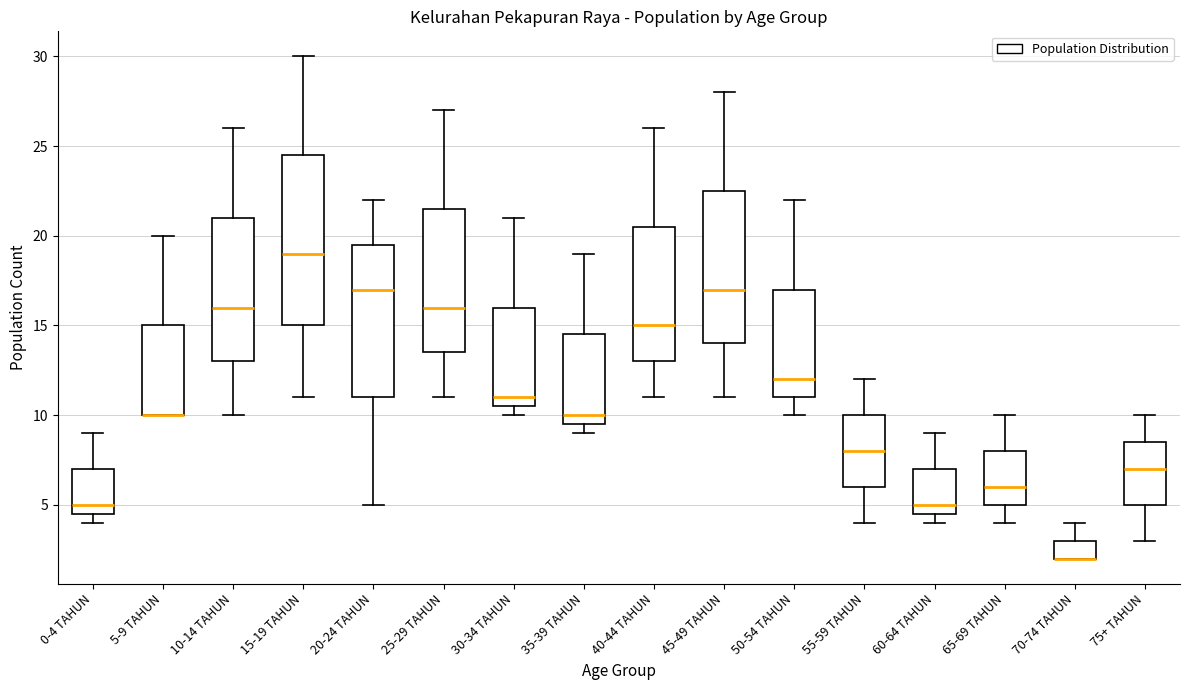

Reading left to right, transcribe this box plot: for each box, give where its median line is, the range the box spans, and where its two whiskers end, as read against the y-axis. The values are not printed on the chart, so give them approximately, as read against the axis.

0-4 TAHUN: median 5.0, box 4.5 to 7.0, whiskers 4.0 to 9.0
5-9 TAHUN: median 10.0 (drawn on the box's lower edge), box 10.0 to 15.0, whiskers 10.0 to 20.0
10-14 TAHUN: median 16.0, box 13.0 to 21.0, whiskers 10.0 to 26.0
15-19 TAHUN: median 19.0, box 15.0 to 24.5, whiskers 11.0 to 30.0
20-24 TAHUN: median 17.0, box 11.0 to 19.5, whiskers 5.0 to 22.0
25-29 TAHUN: median 16.0, box 13.5 to 21.5, whiskers 11.0 to 27.0
30-34 TAHUN: median 11.0, box 10.5 to 16.0, whiskers 10.0 to 21.0
35-39 TAHUN: median 10.0, box 9.5 to 14.5, whiskers 9.0 to 19.0
40-44 TAHUN: median 15.0, box 13.0 to 20.5, whiskers 11.0 to 26.0
45-49 TAHUN: median 17.0, box 14.0 to 22.5, whiskers 11.0 to 28.0
50-54 TAHUN: median 12.0, box 11.0 to 17.0, whiskers 10.0 to 22.0
55-59 TAHUN: median 8.0, box 6.0 to 10.0, whiskers 4.0 to 12.0
60-64 TAHUN: median 5.0, box 4.5 to 7.0, whiskers 4.0 to 9.0
65-69 TAHUN: median 6.0, box 5.0 to 8.0, whiskers 4.0 to 10.0
70-74 TAHUN: median 2.0 (drawn on the box's lower edge), box 2.0 to 3.0, whiskers 2.0 to 4.0
75+ TAHUN: median 7.0, box 5.0 to 8.5, whiskers 3.0 to 10.0